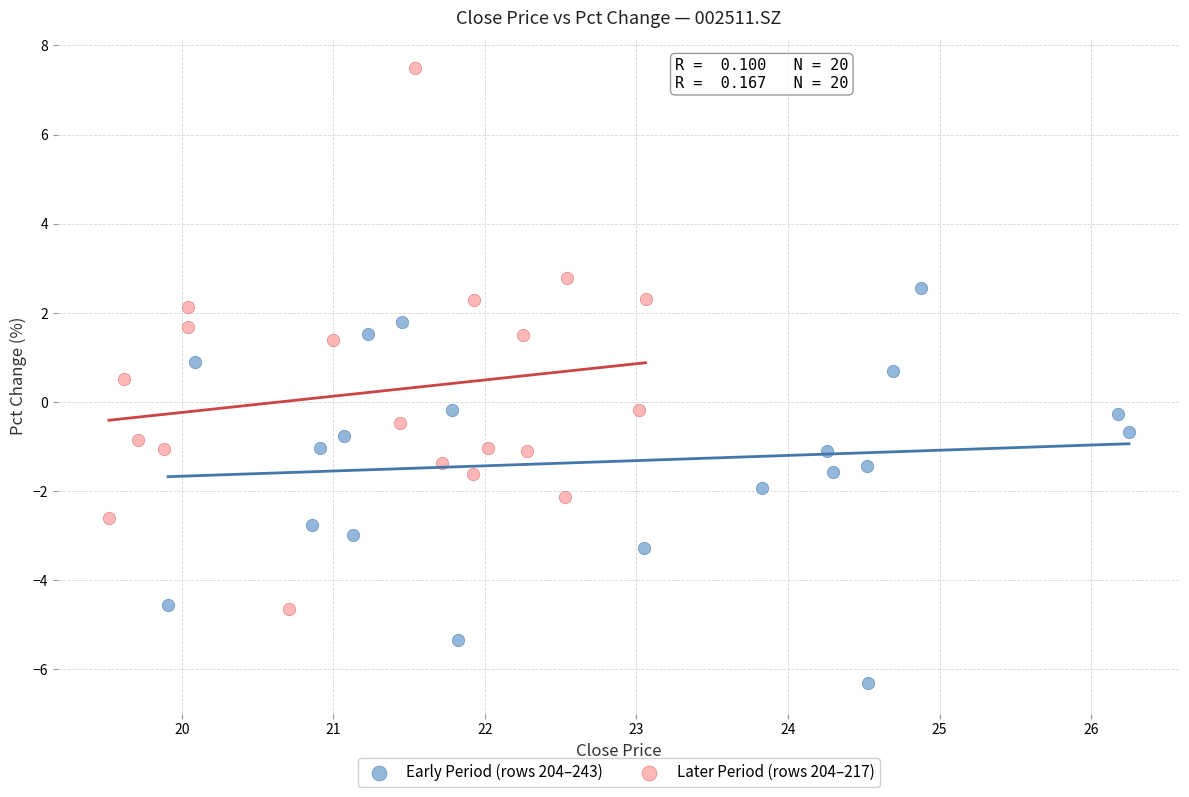

Which series contains the lowest Y value?

Early Period (rows 204–243)